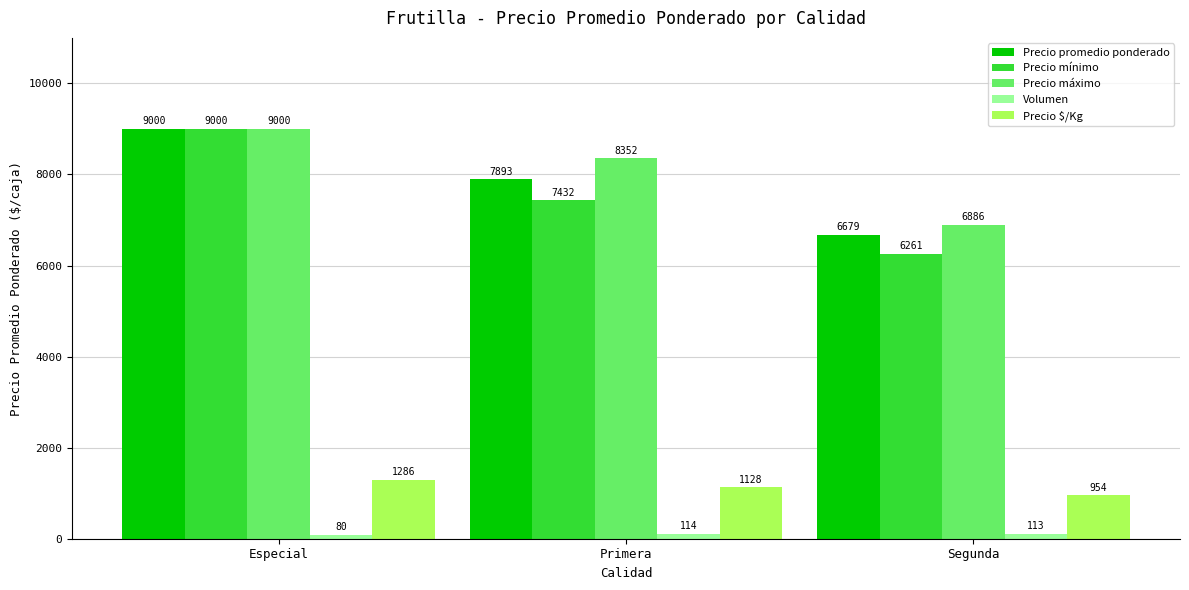

Reading right to left, extract all data points from this chart.

Precio promedio ponderado: 6679	7893	9000
Precio mínimo: 6261	7432	9000
Precio máximo: 6886	8352	9000
Volumen: 113	114	80
Precio $/Kg: 954	1128	1286